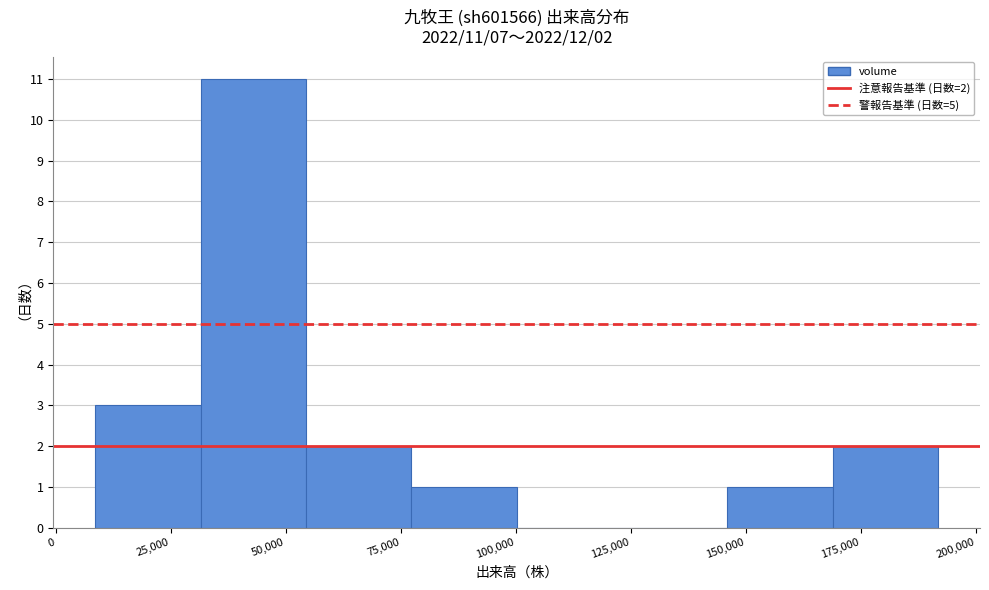

Which range on the x-axis has the tallest bar?

30000 to 55000